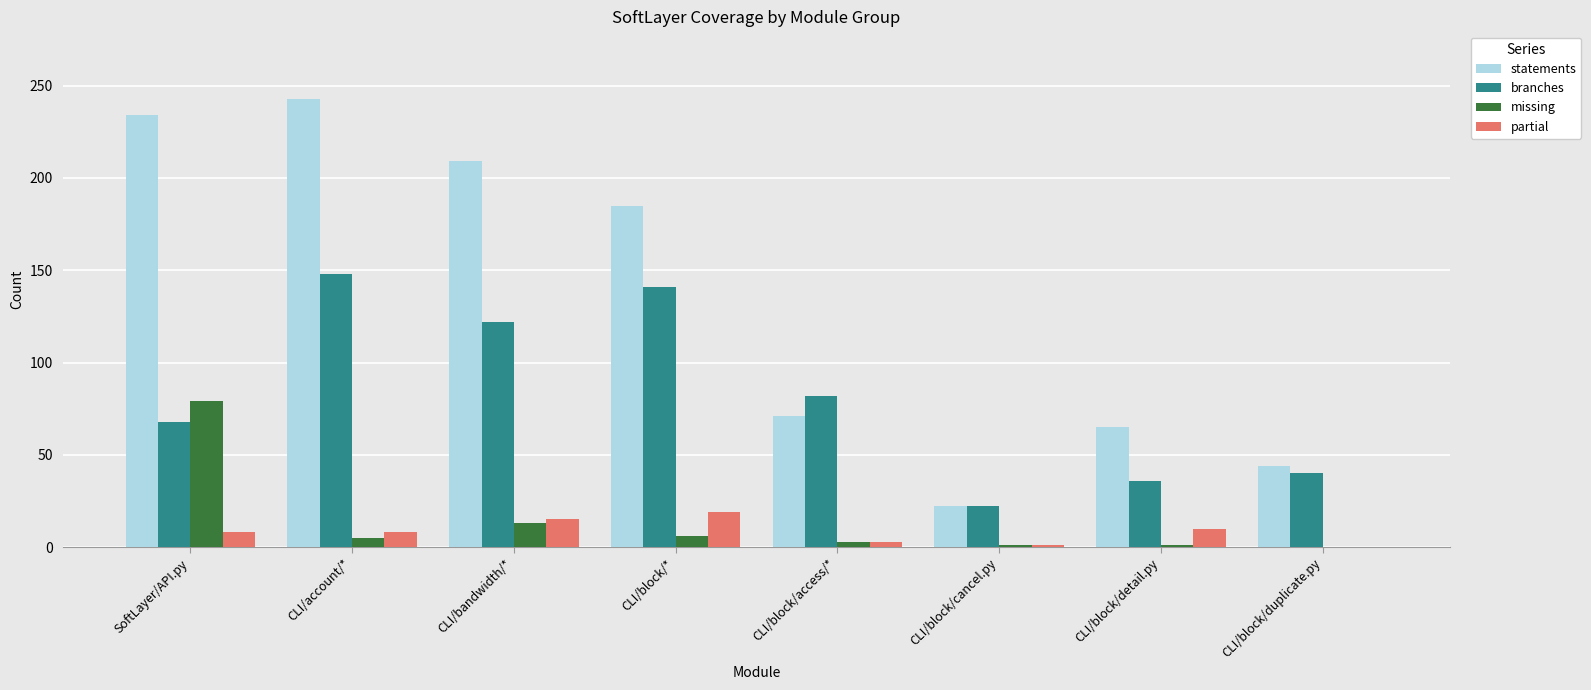

What is the total value across all series at CLI/block/duplicate.py?

84